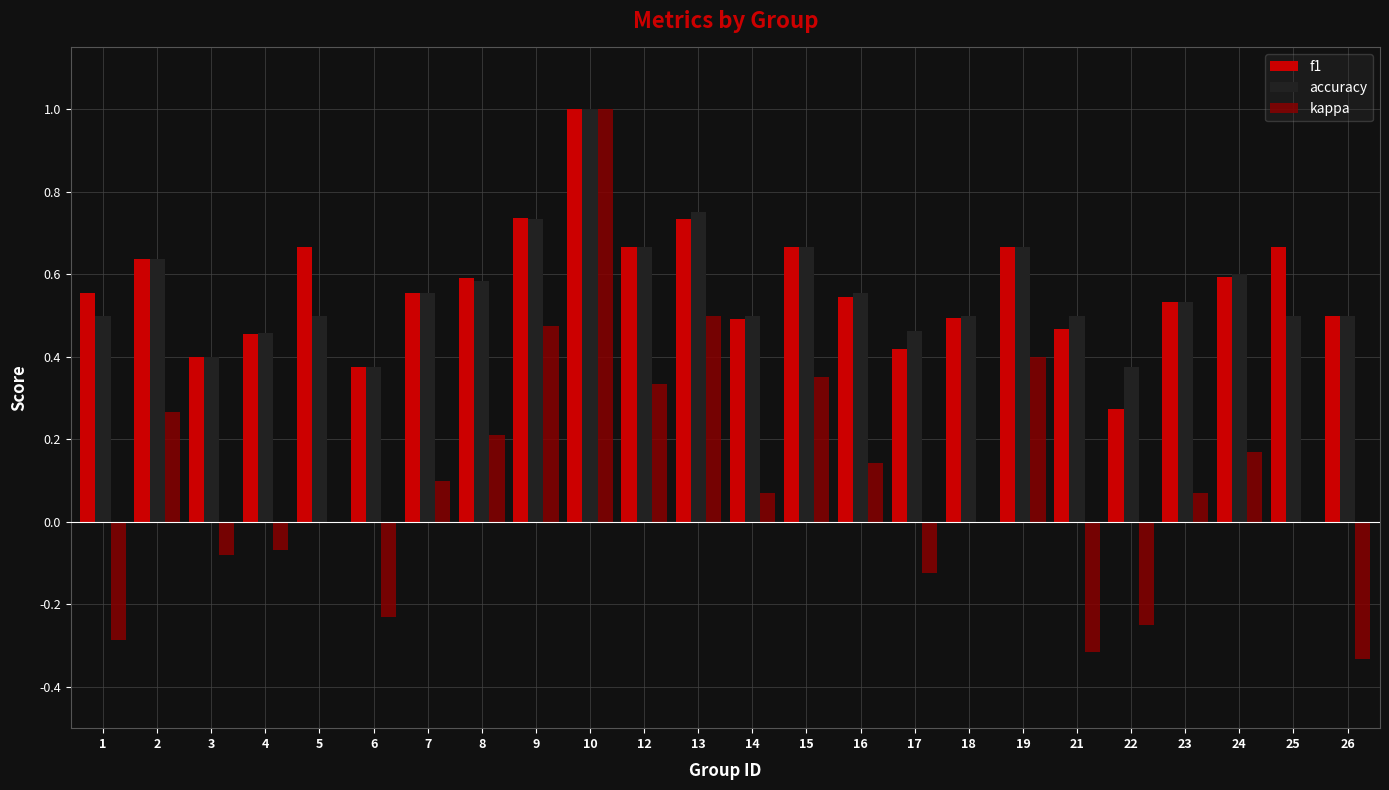

At which category is the sum across all series the highest?

10